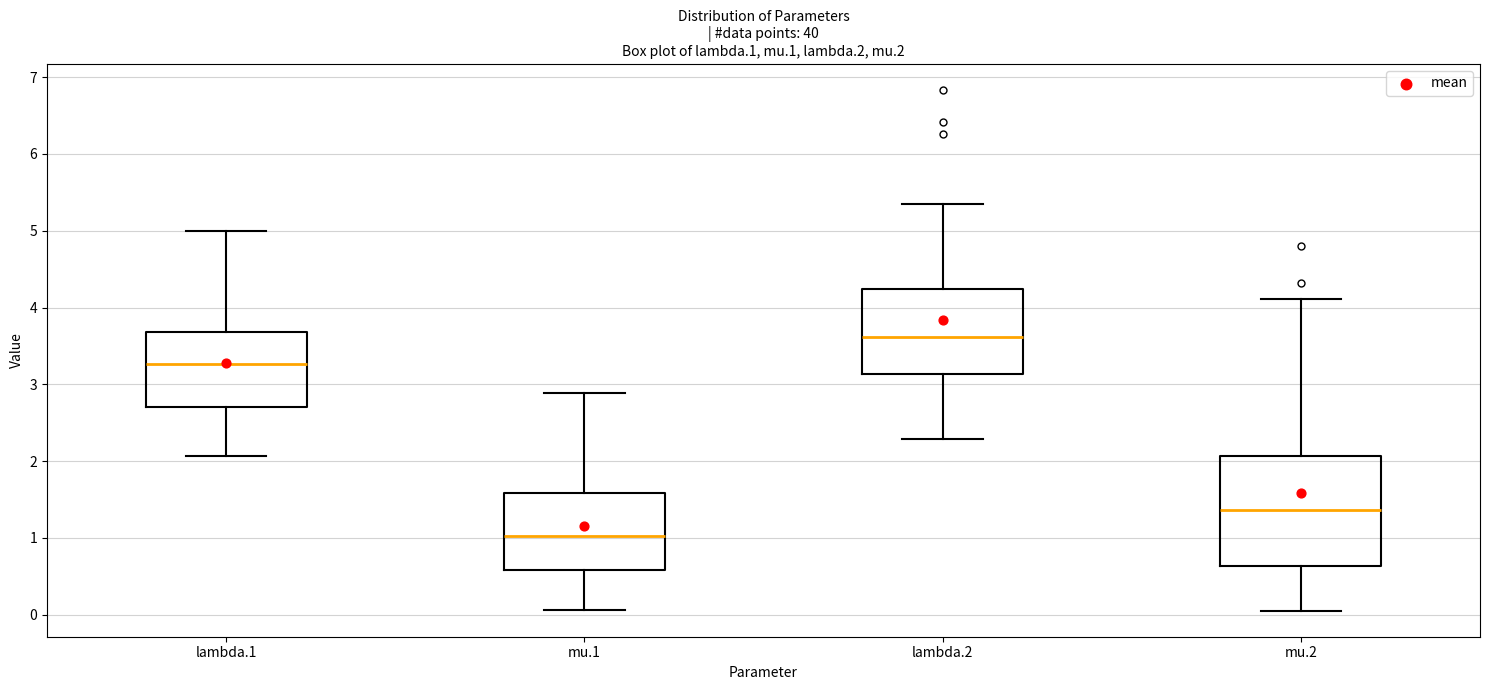

Which box is the tallest, from its lower edge to its upper edge?

mu.2